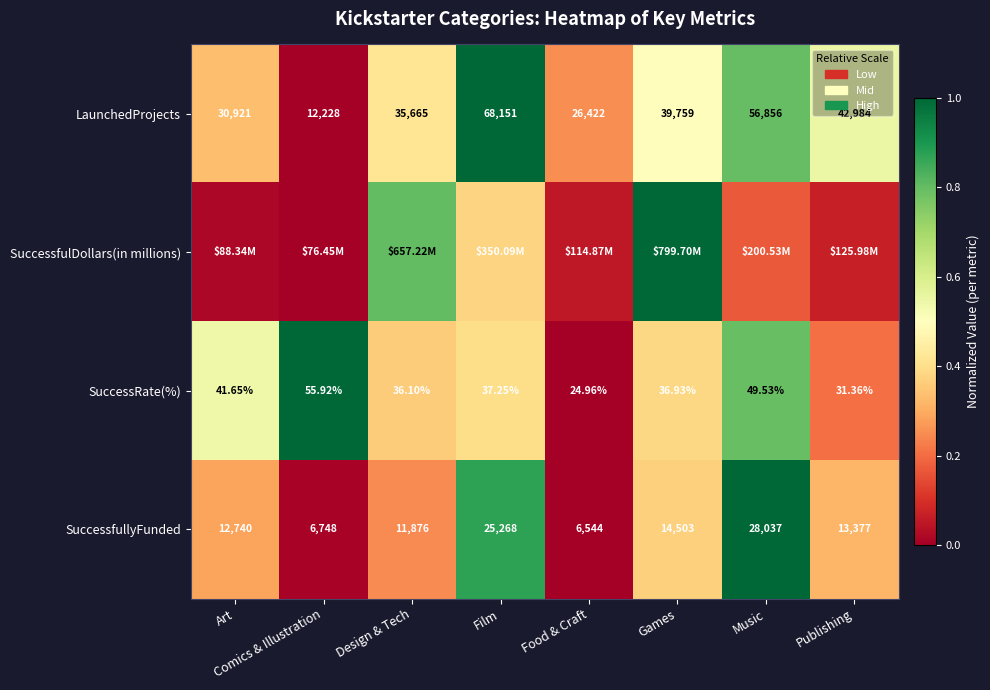

How many series are shown in this chart?

4